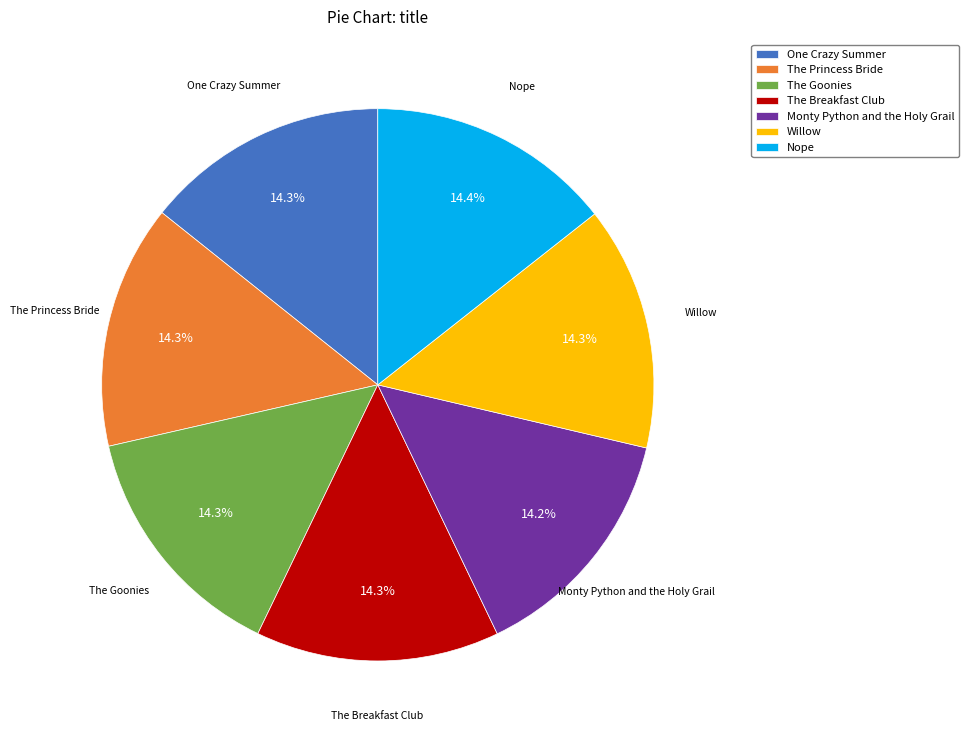

What is the total percentage of The Goonies and One Crazy Summer?

28.6%